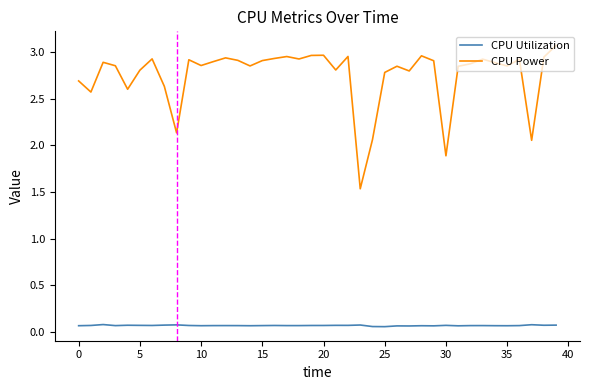

Which series has the largest total across all categories?

CPU Power